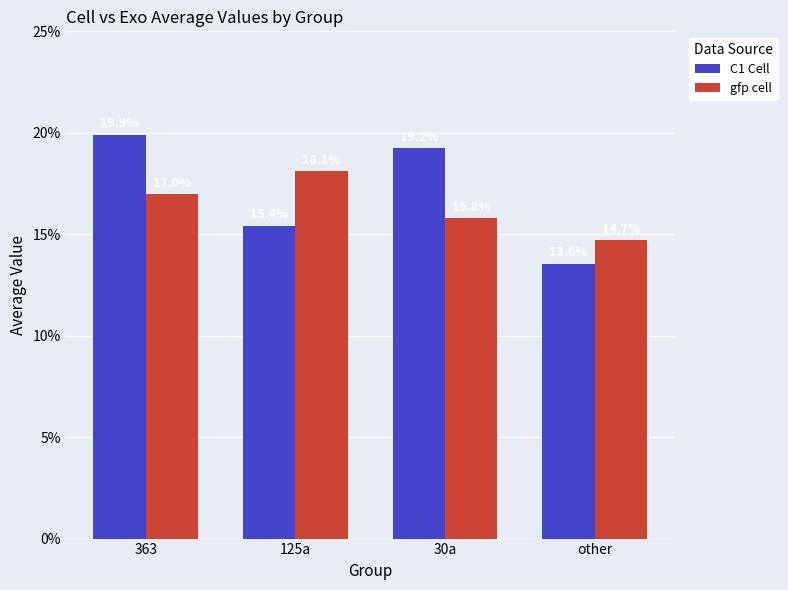

Which series has the largest range (max minus min)?

C1 Cell